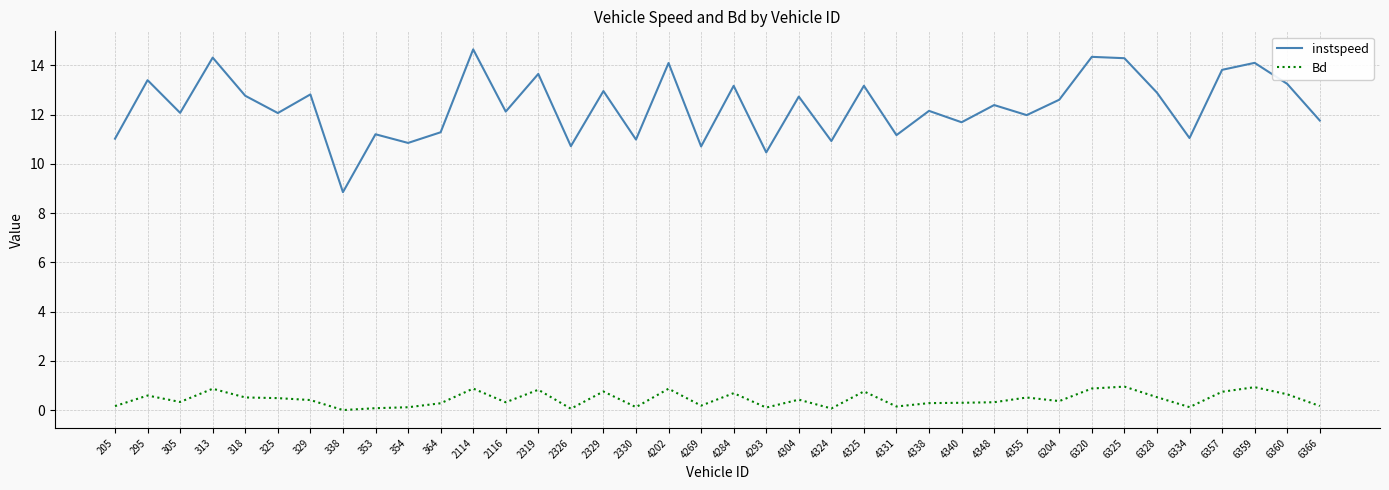

Is the value of Bd at 4284 greater than the value of instspeed at 353?

No